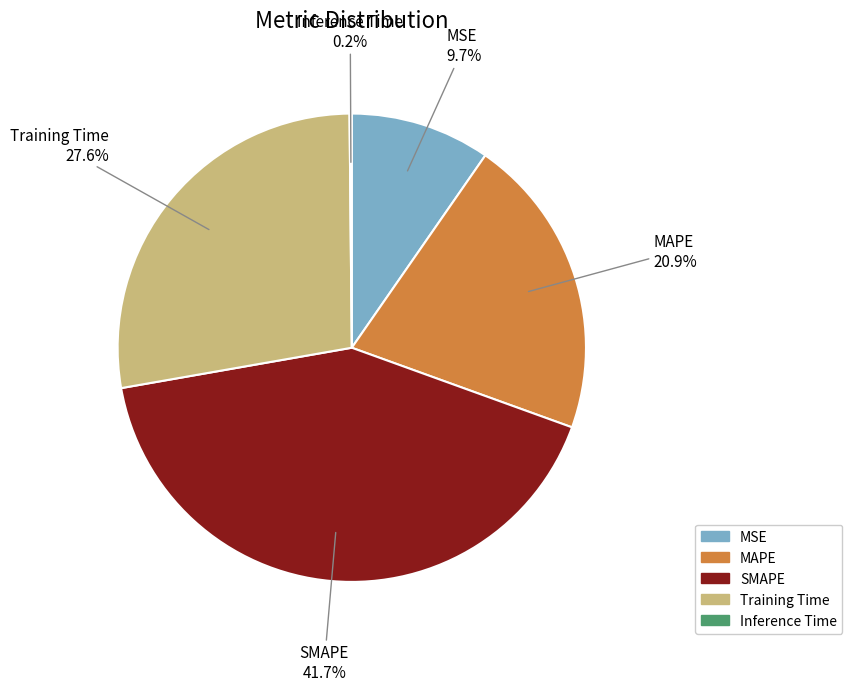

What is the largest slice in the pie chart?

SMAPE